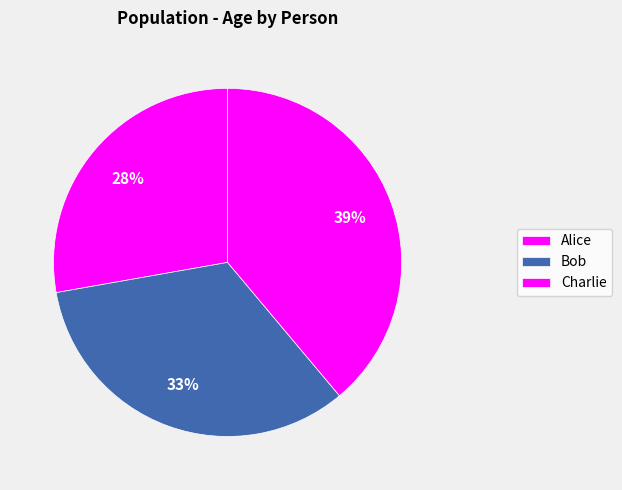

Is there any slice that represents more than half of the pie?

No